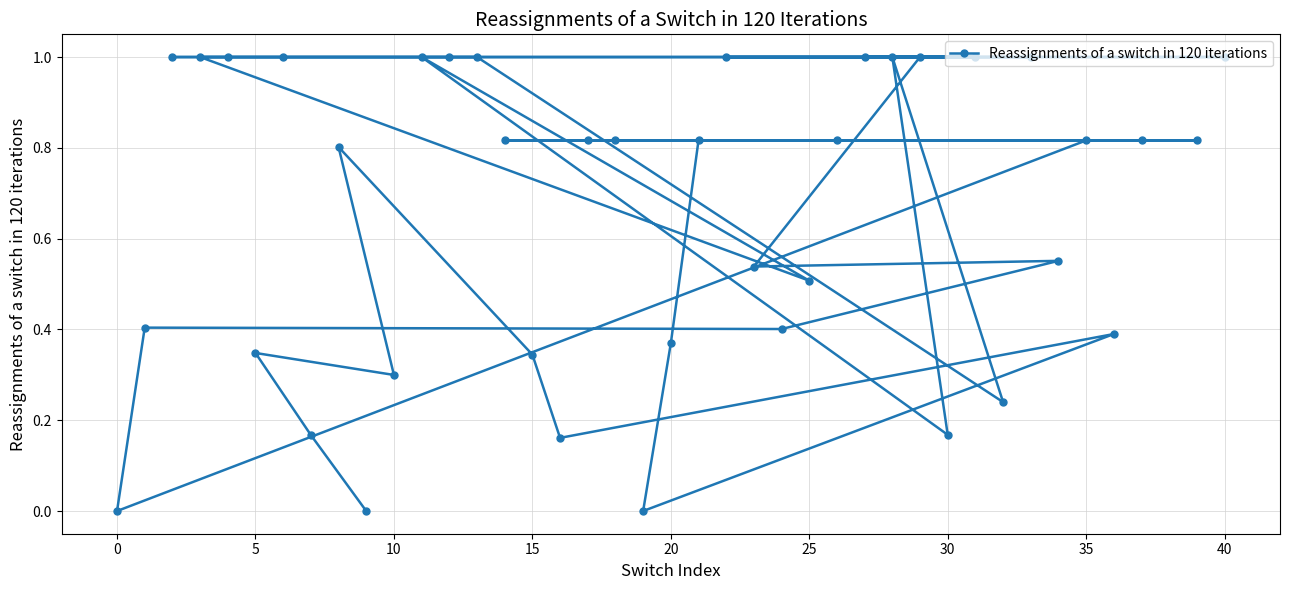

What is the difference between the maximum and minimum values?

1.0